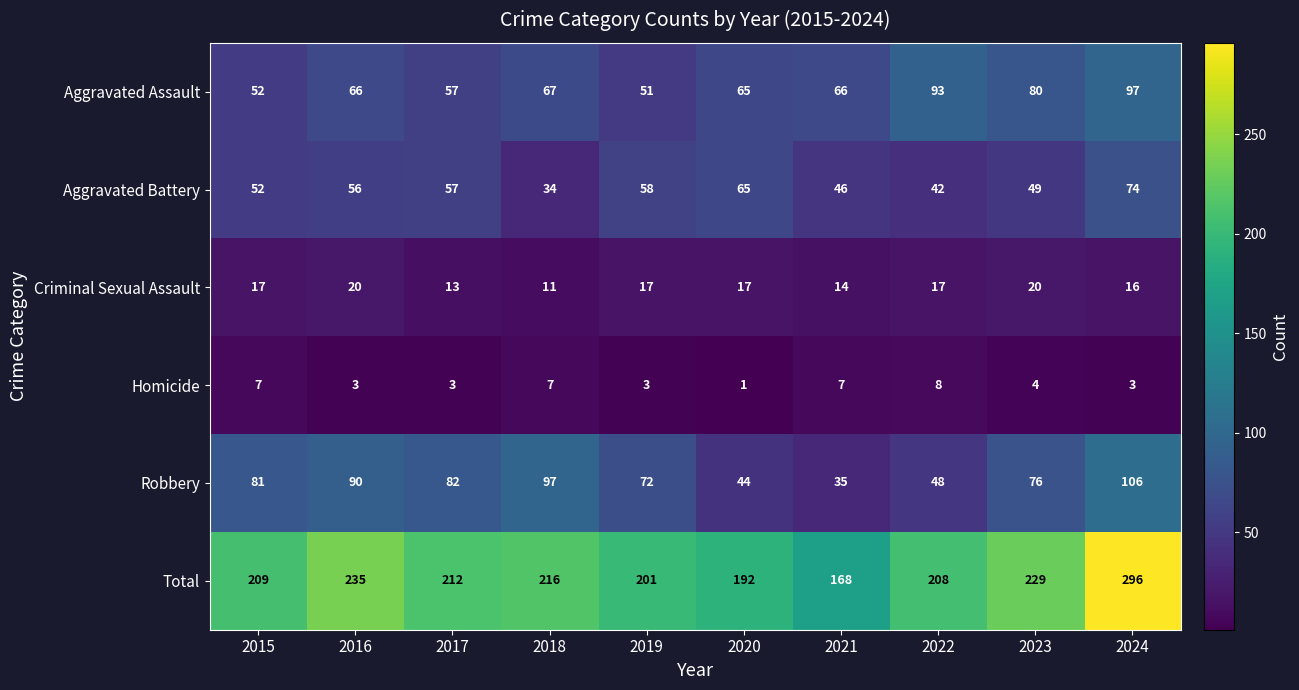

Where does the Homicide series first go above 4?

2015